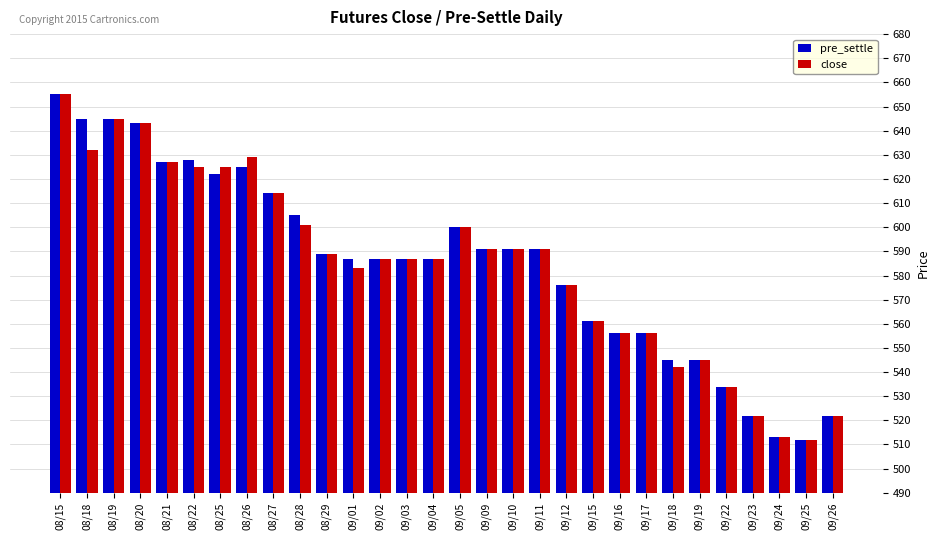

What is the value of the close bar at the 7th from the left?

625